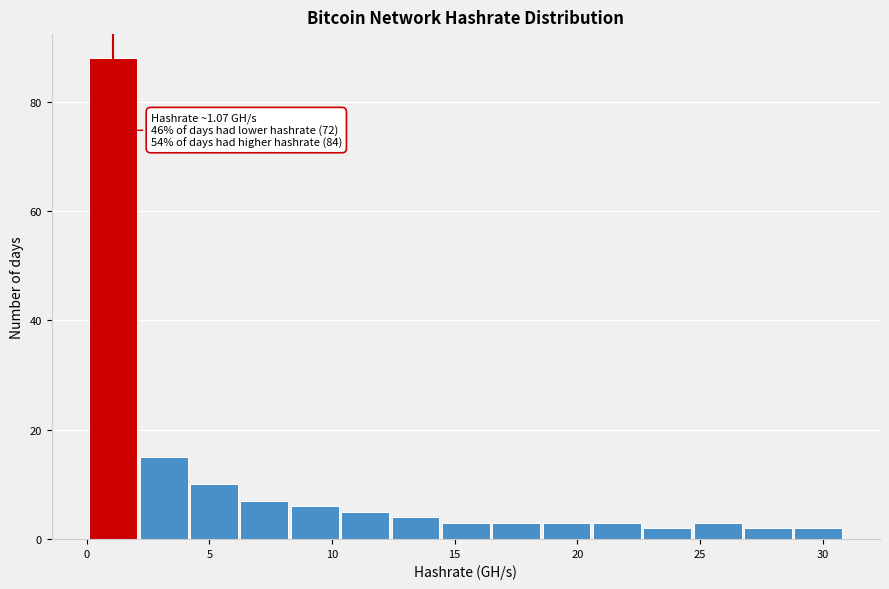

Which range on the x-axis has the tallest bar?

0.0 to 2.0